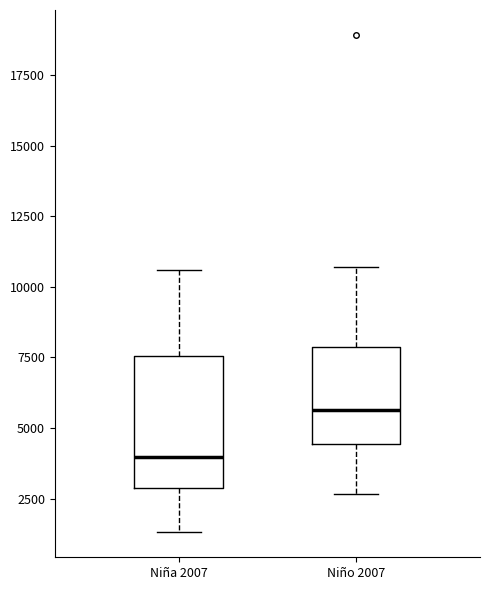

Reading left to right, read every box against the y-axis: the position of its median line, the range the box covers, and the ends of its whiskers. The values are not printed on the chart, so give them approximately, as read against the axis.

Niña 2007: median 4000, box 3000 to 7500, whiskers 1500 to 10500
Niño 2007: median 5500, box 4500 to 8000, whiskers 2500 to 10500